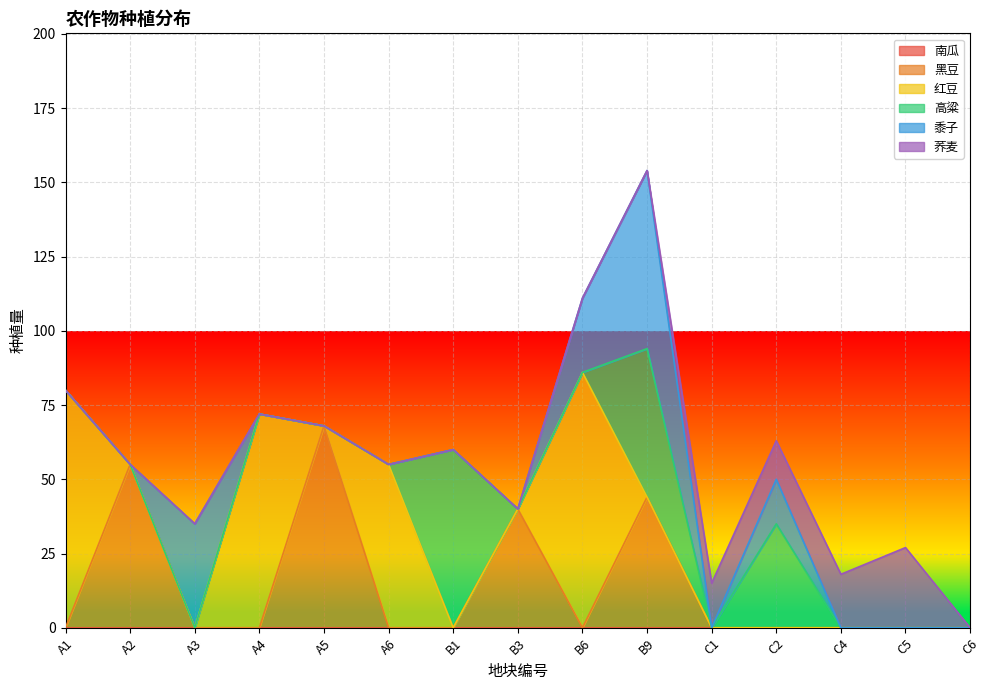

Rank the categories by 黑豆 value from highest to lowest.

A5, A2, B9, B3, A1, A3, A4, A6, B1, B6, C1, C2, C4, C5, C6